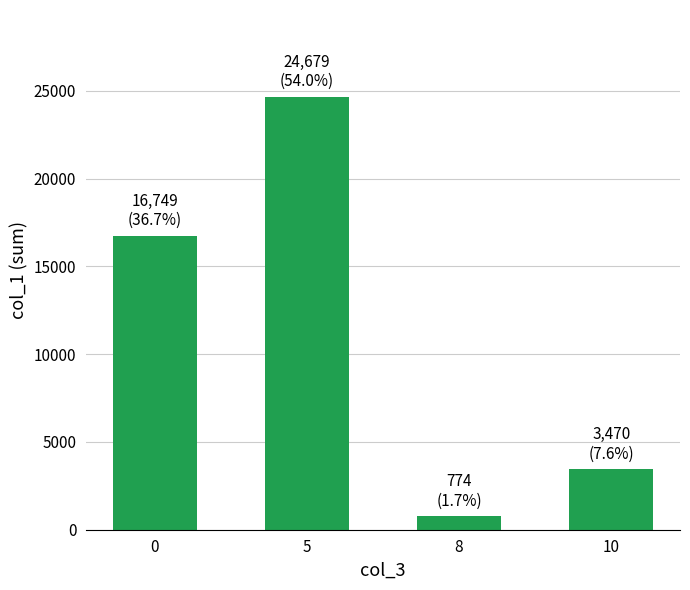

List the labels in order of value, largest first.

5, 0, 10, 8